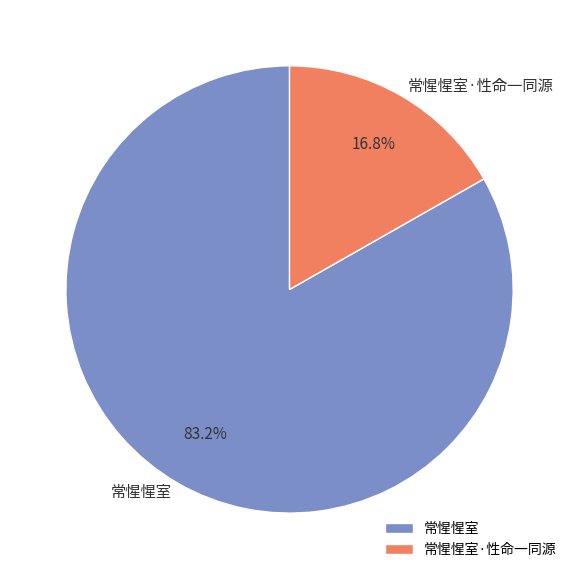

Rank the categories by value from lowest to highest.

常惺惺室·性命一同源, 常惺惺室